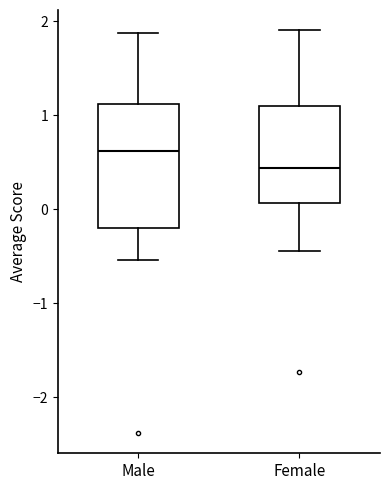

Reading left to right, transcribe this box plot: for each box, give where its median line is, the range the box spans, and where its two whiskers end, as read against the y-axis. The values are not printed on the chart, so give them approximately, as read against the axis.

Male: median 0.6, box -0.2 to 1.1, whiskers -0.5 to 1.9
Female: median 0.4, box 0.1 to 1.1, whiskers -0.4 to 1.9